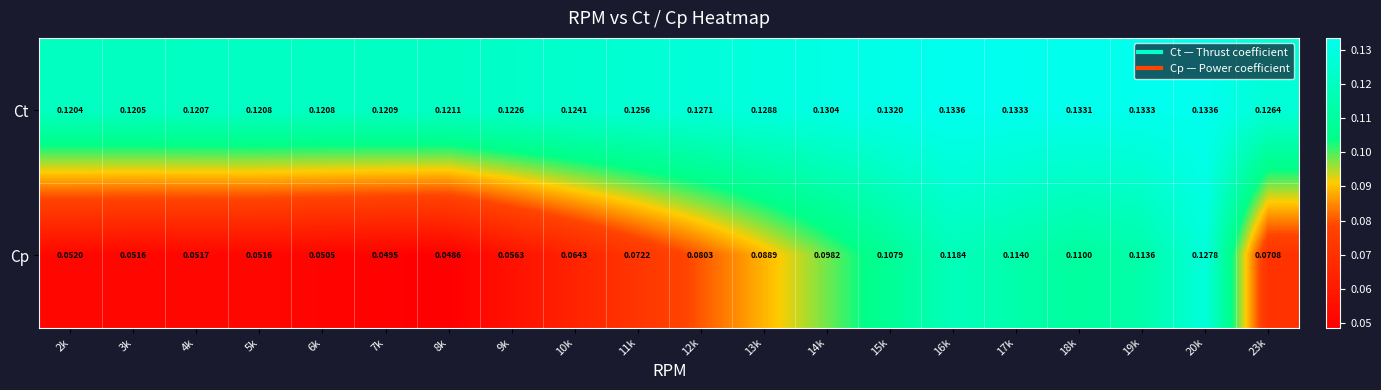

Which series has the widest spread of values?

Cp